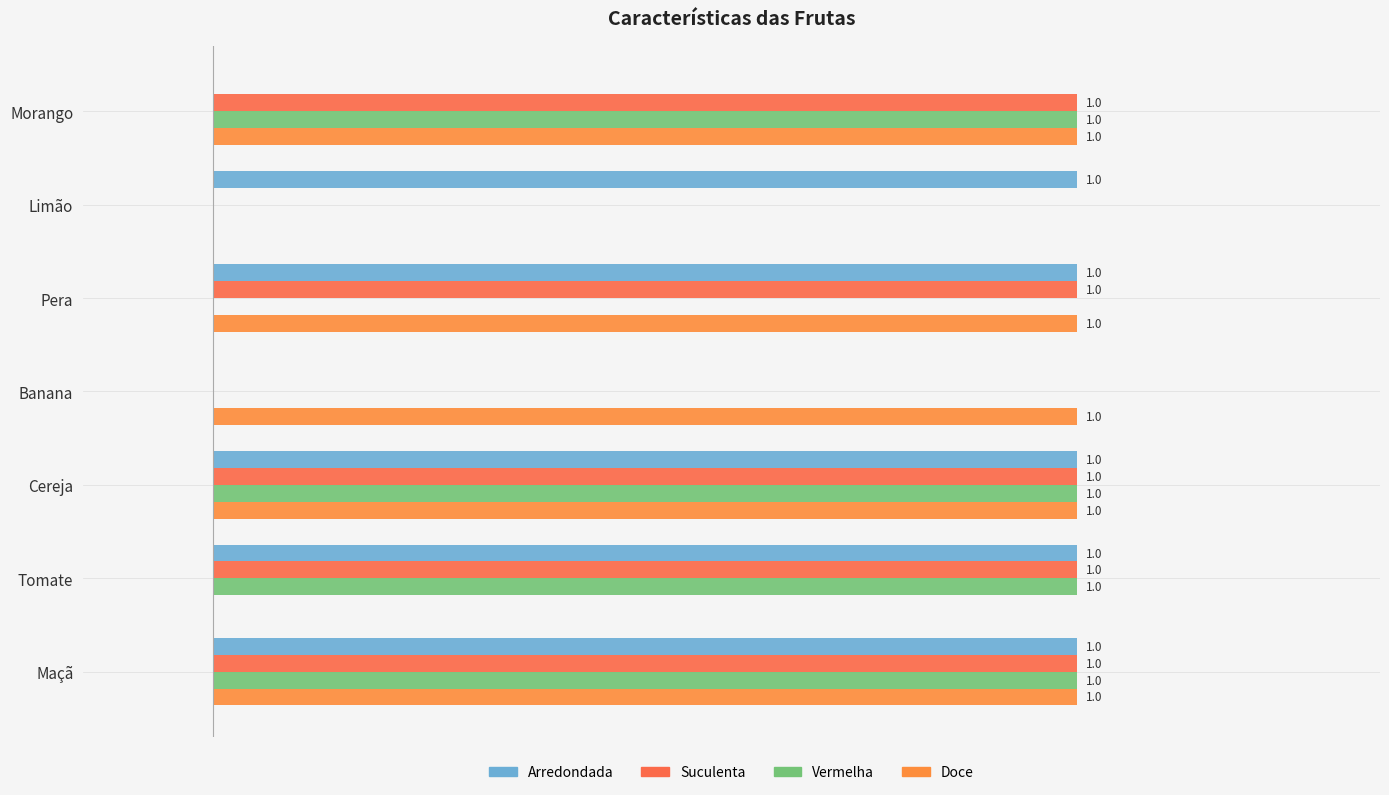

Reading right to left, transcribe all the data shown in this chart.

Arredondada: 1	1	1	0	1	1	0
Suculenta: 1	1	1	0	1	0	1
Vermelha: 1	1	1	0	0	0	1
Doce: 1	0	1	1	1	0	1